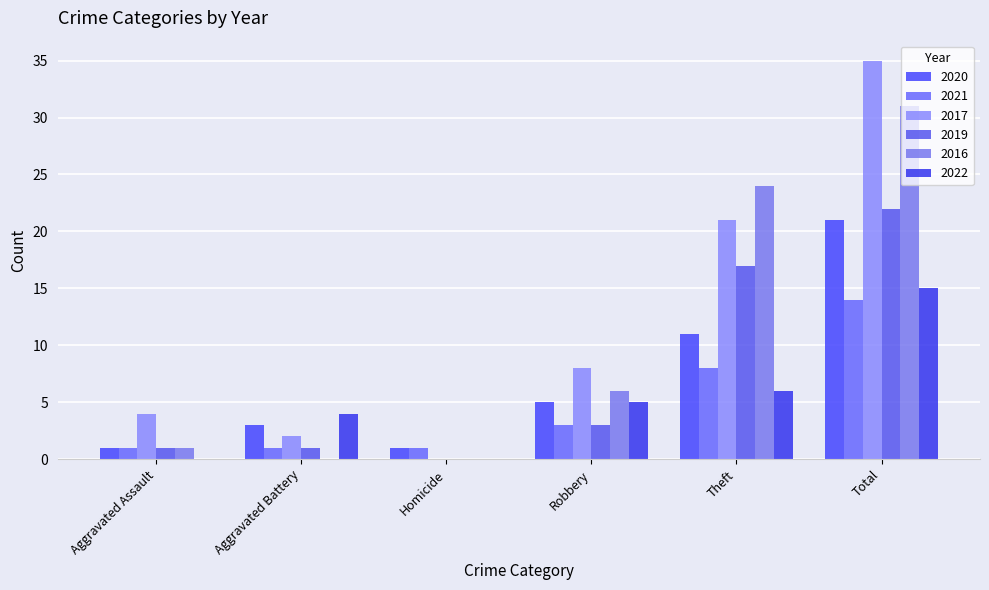

How many groups of bars are there?

6